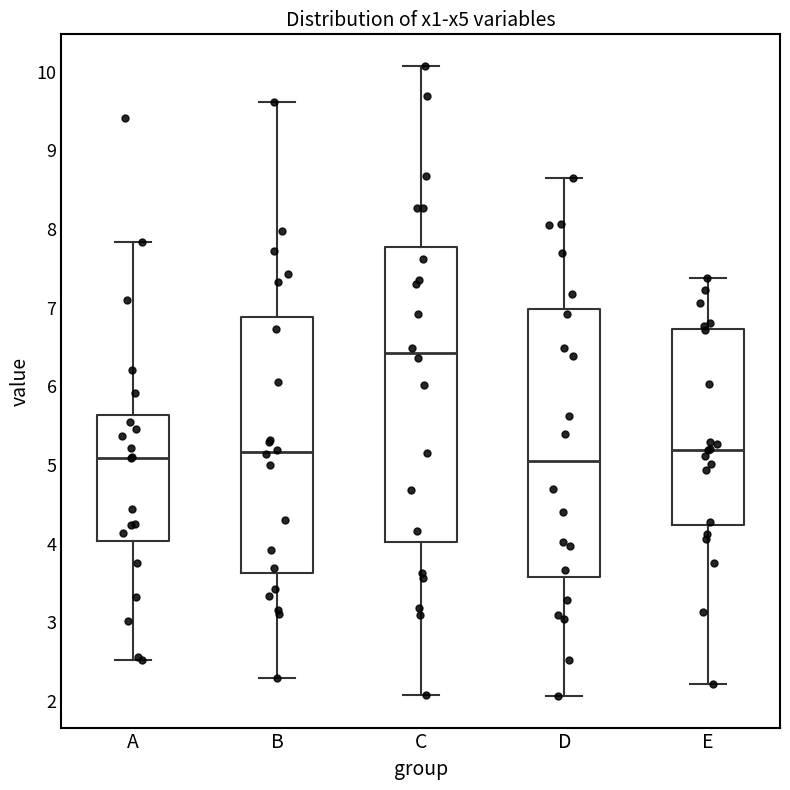

Comparing the boxes themselves (not the whiskers), which one is the tallest?

C